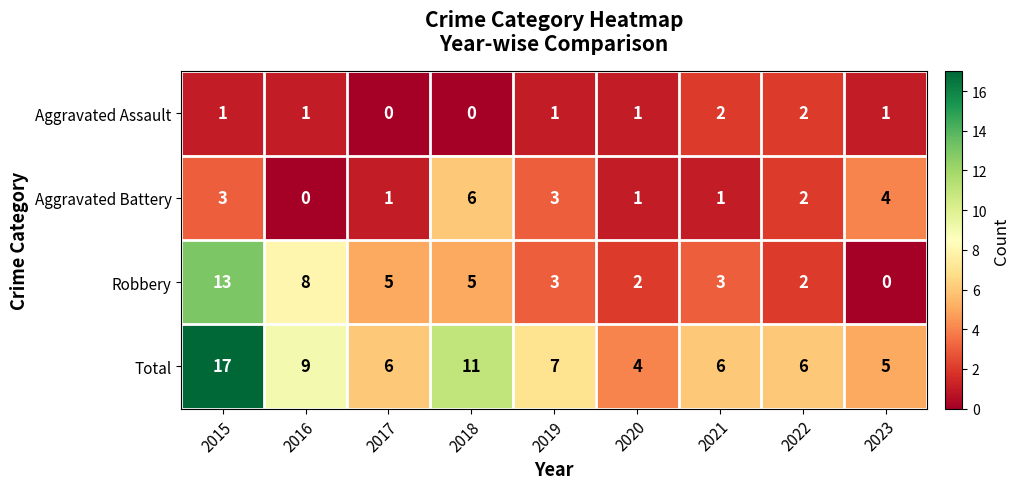

At which category does the chart reach its peak across all series?

2015